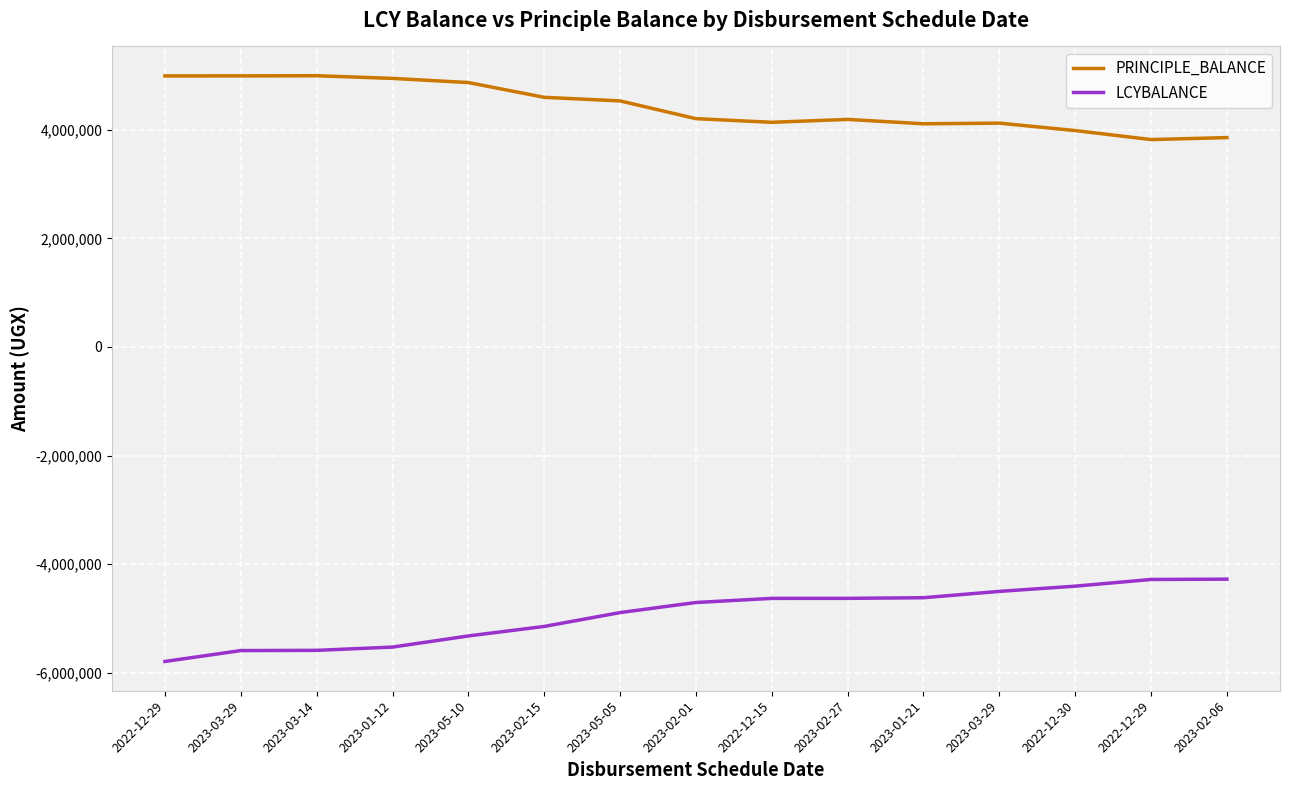

True or false: PRINCIPLE_BALANCE has more than 1 interior local peaks.

True